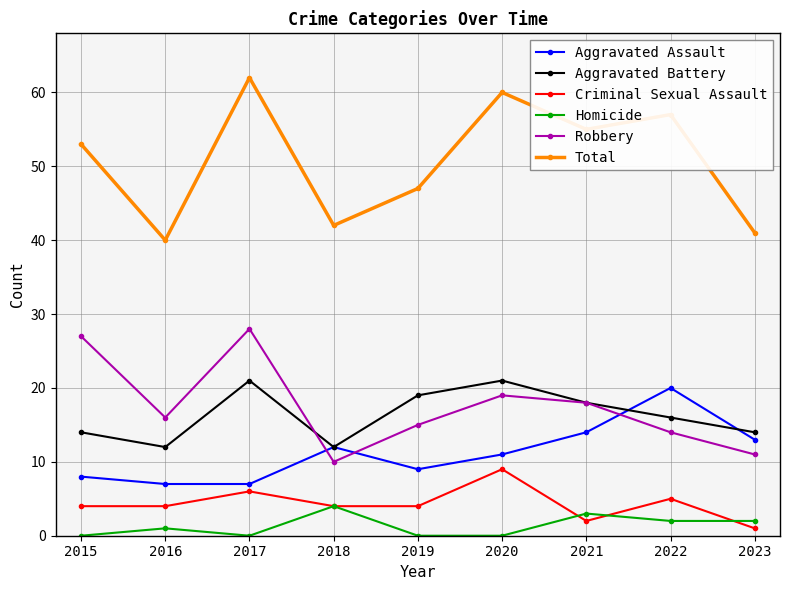

What is the difference between the Aggravated Assault values at 2017 and 2021?

7